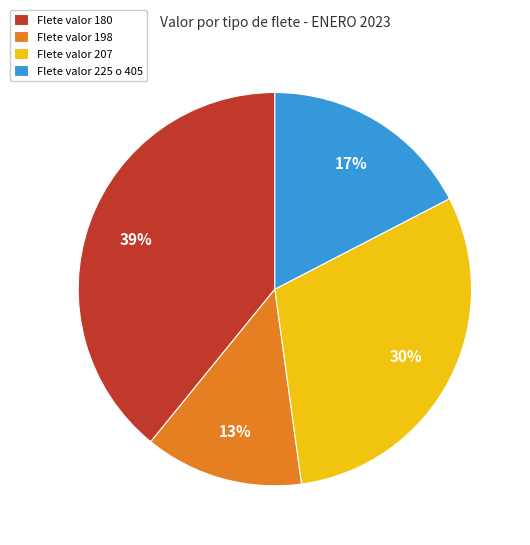

What is the ratio of the value at Flete valor 198 to the value at Flete valor 180?

0.3